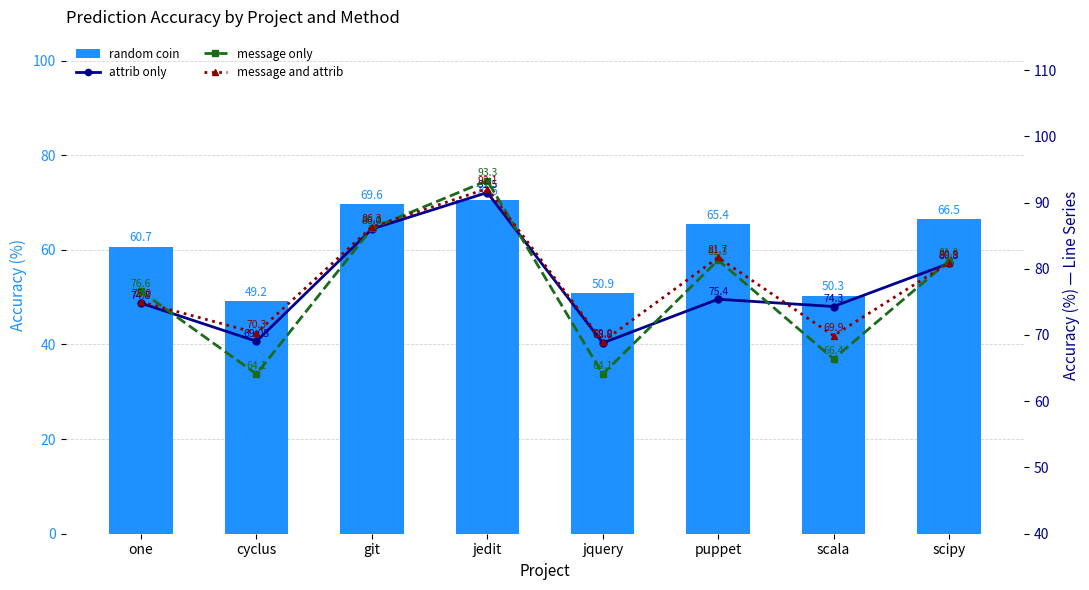

At how many categories does at least one series exceed 60?

8